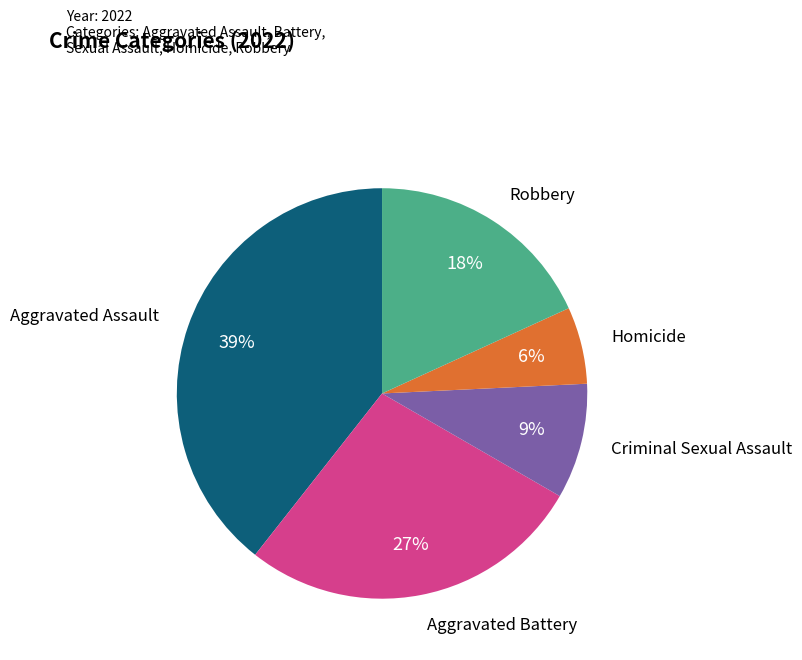

How many segments does this pie chart have?

5